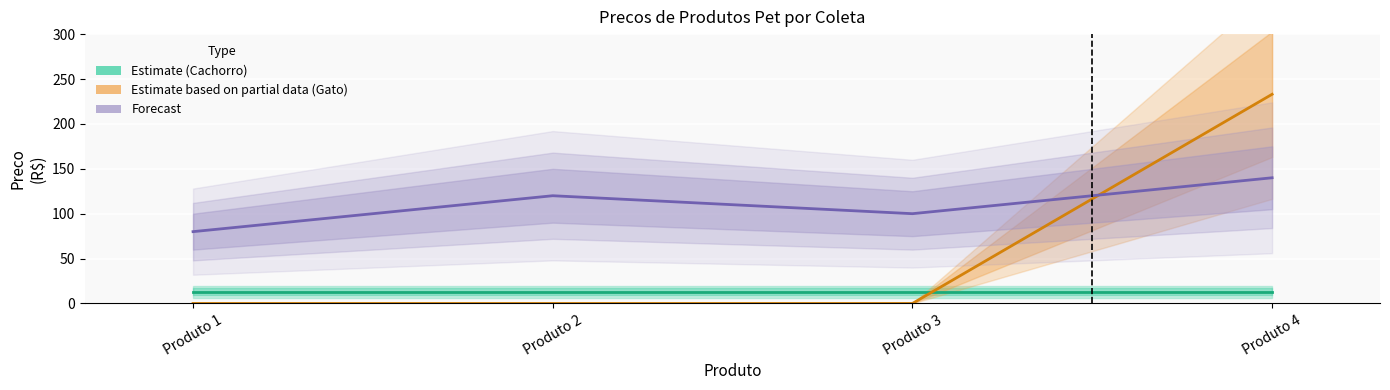

True or false: Estimate (Cachorro) and Forecast intersect in this chart.

False